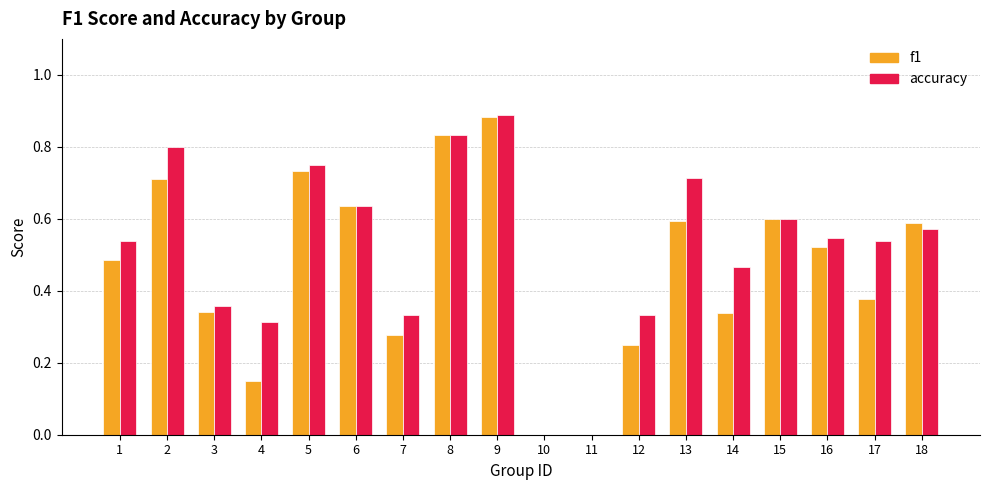

Between 1 and 10, which series saw the biggest shift?

accuracy